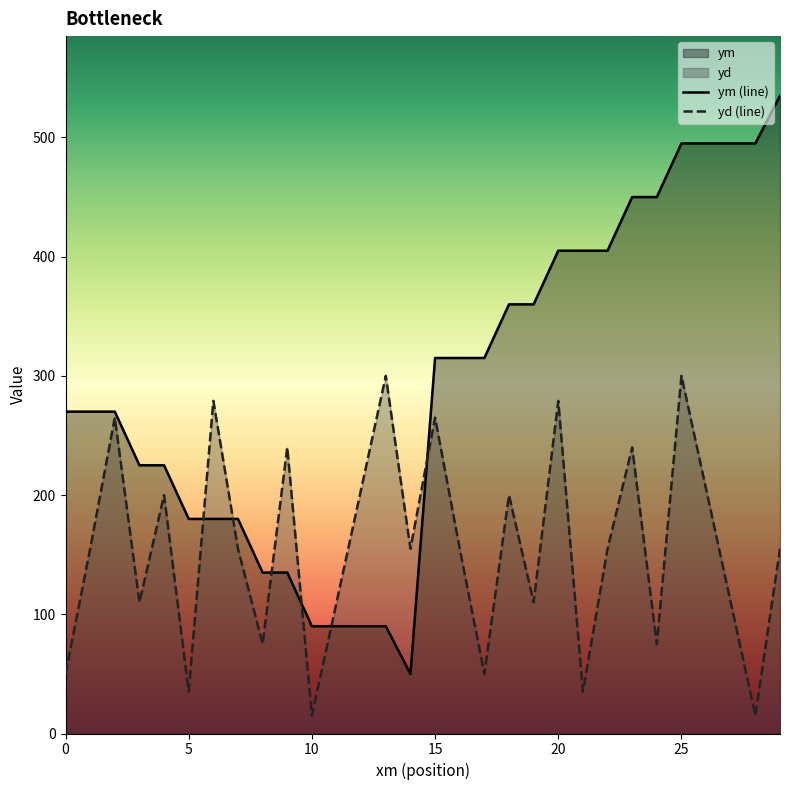

Reading left to right, list all the values displayed in this chart.

ym (line): 270	270	270	225	225	180	180	180	135	135	90	90	90	90	50	315	315	315	360	360	405	405	405	450	450	495	495	495	495	535
yd (line): 50	155	265	110	200	35	279	155	75	240	15	110	205	300	155	265	155	50	200	110	279	35	155	240	75	300	205	110	15	155